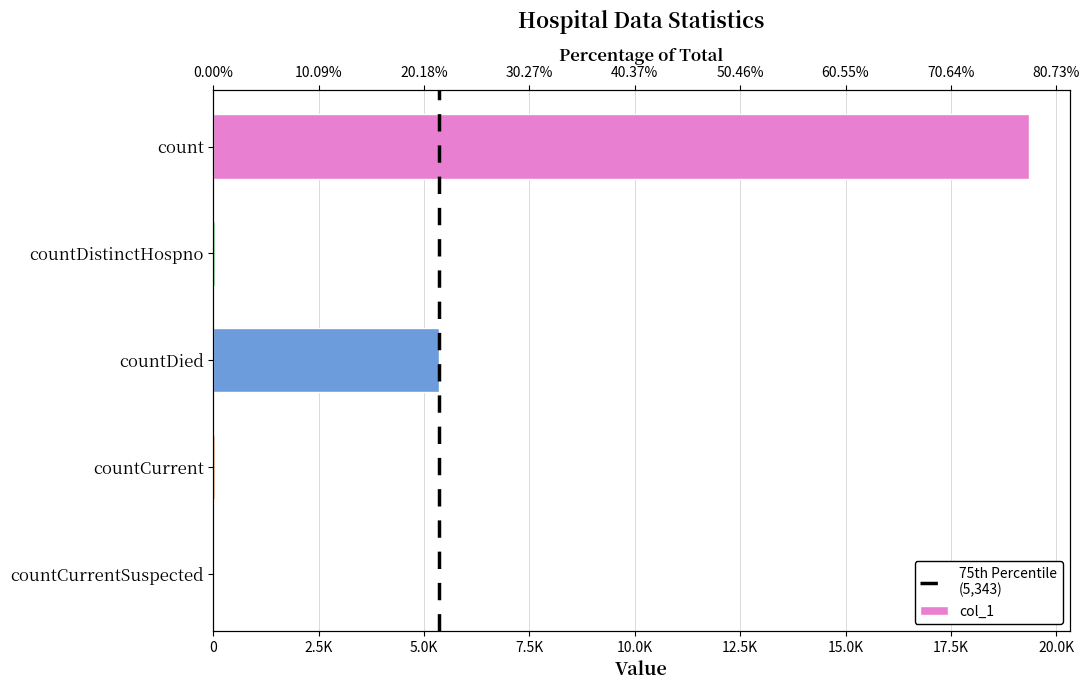

What is the average value?

4955